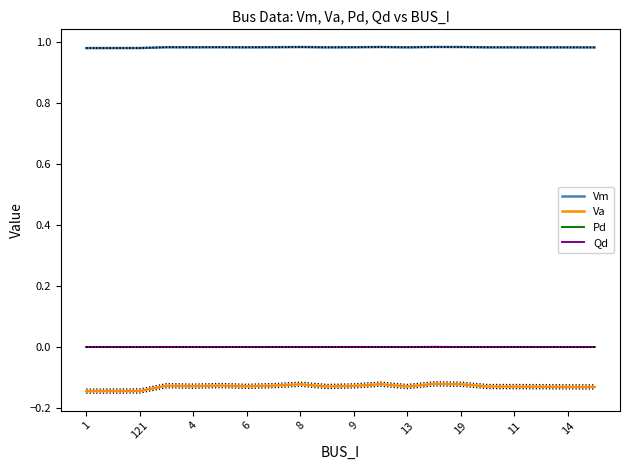

True or false: Va and Qd cross at least once.

False